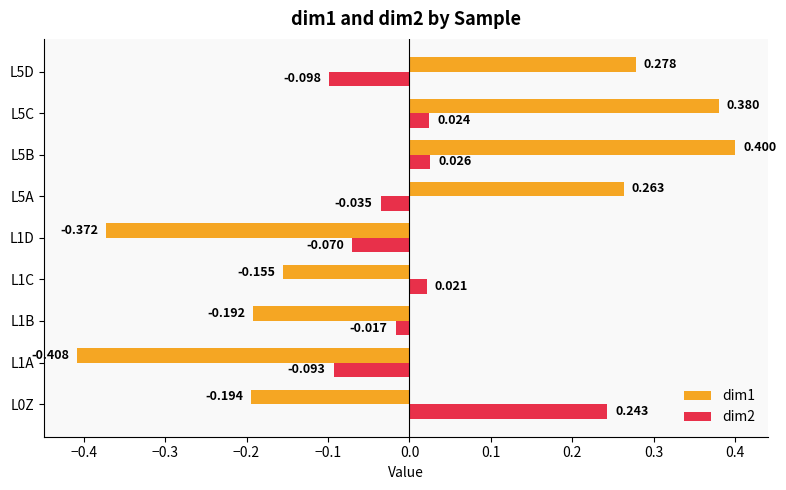

How many values in dim2 are above zero?

4